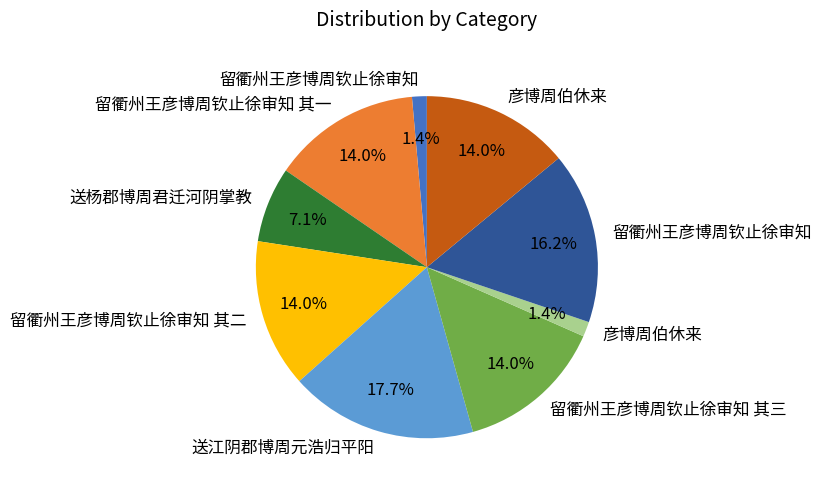

Is there any slice that represents more than half of the pie?

No